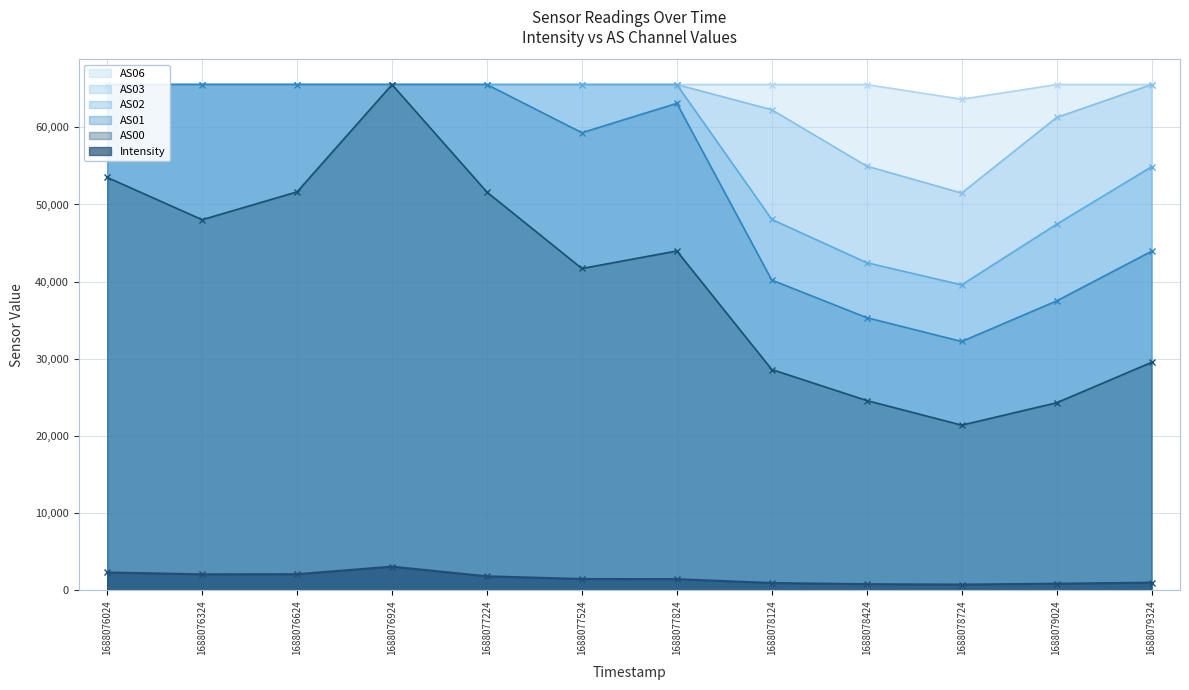

True or false: AS02 has more than 1 points higher than both neighbors.

False